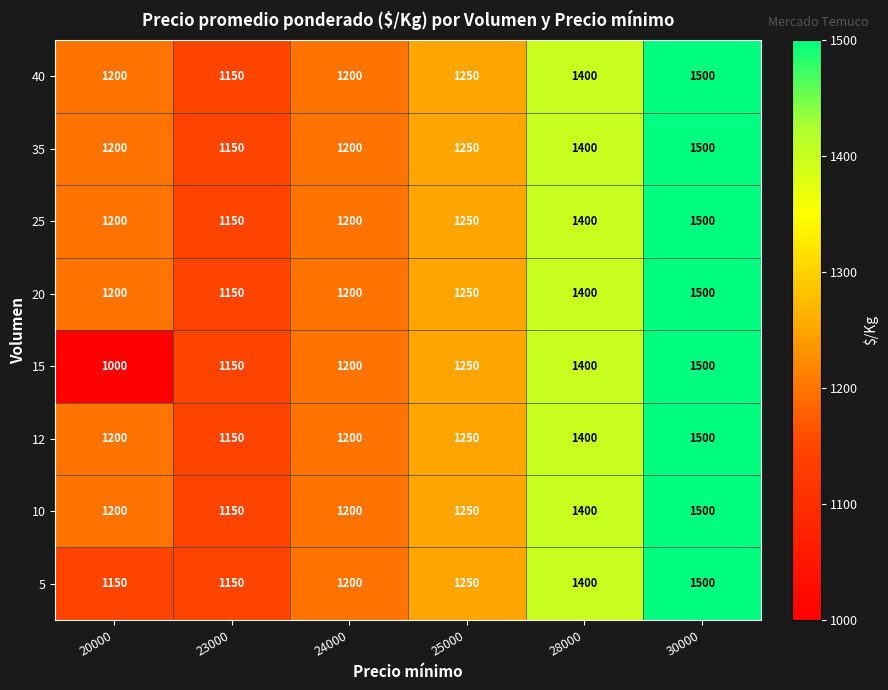

Which category has the highest value in the 25 series?

30000